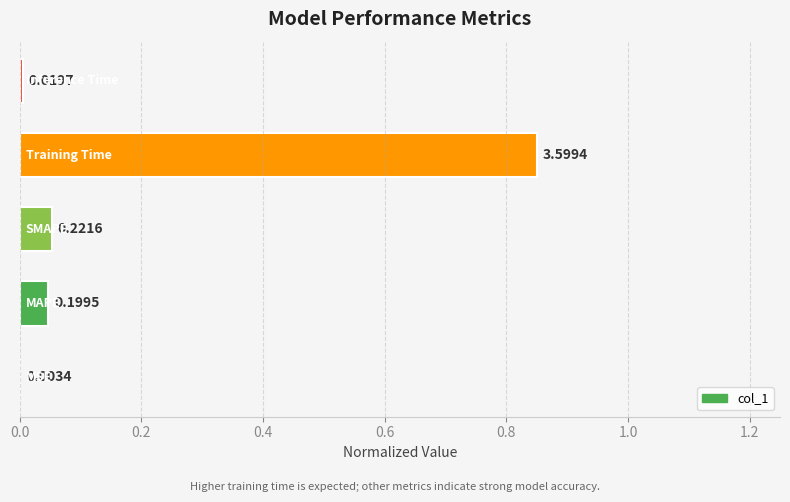

Are the bars horizontal?

Yes